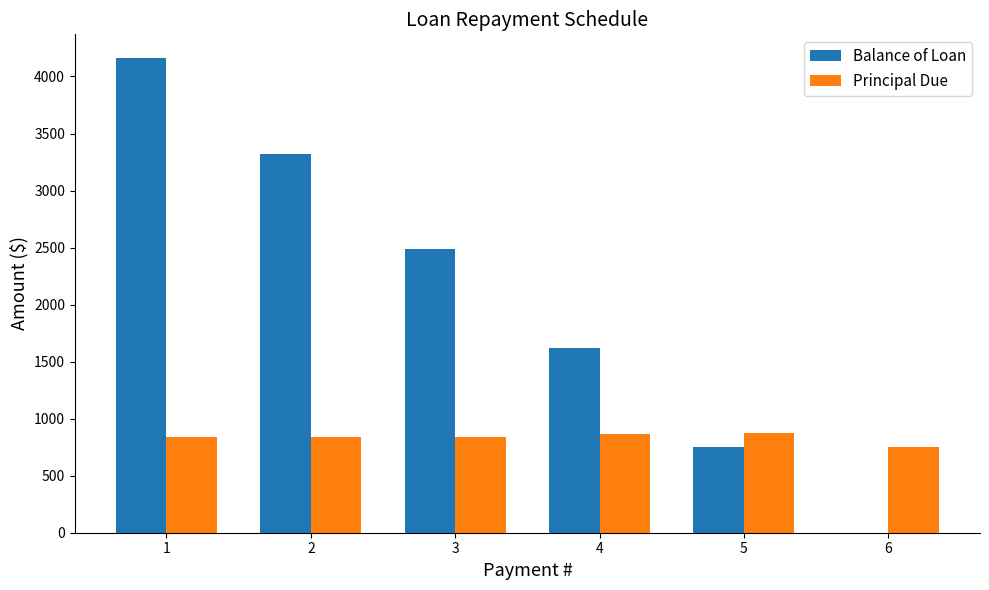

What are all the series names shown in the legend?

Balance of Loan, Principal Due